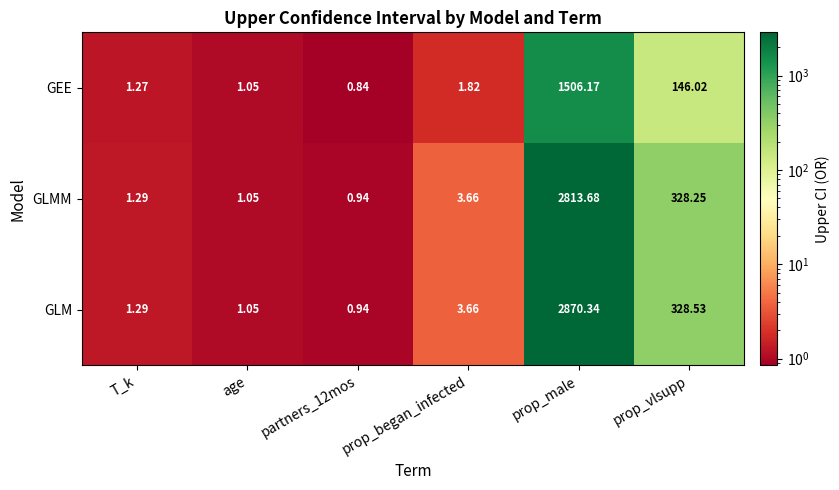

Which series has the largest total across all categories?

GLM